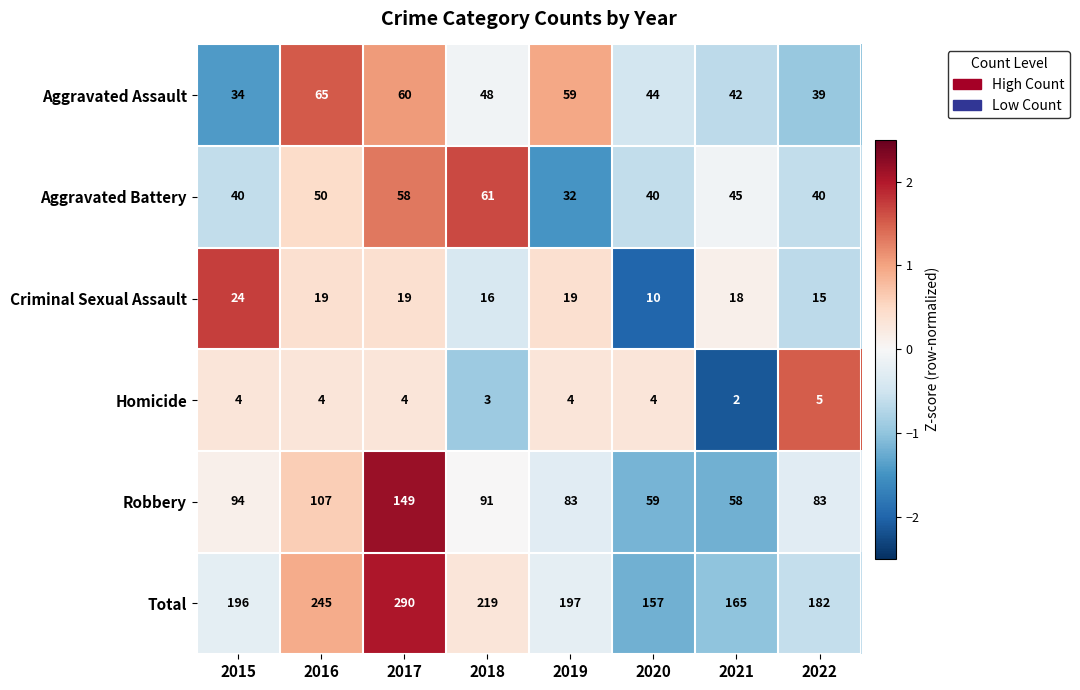

Between 2015 and 2021, which series saw the biggest shift?

Robbery